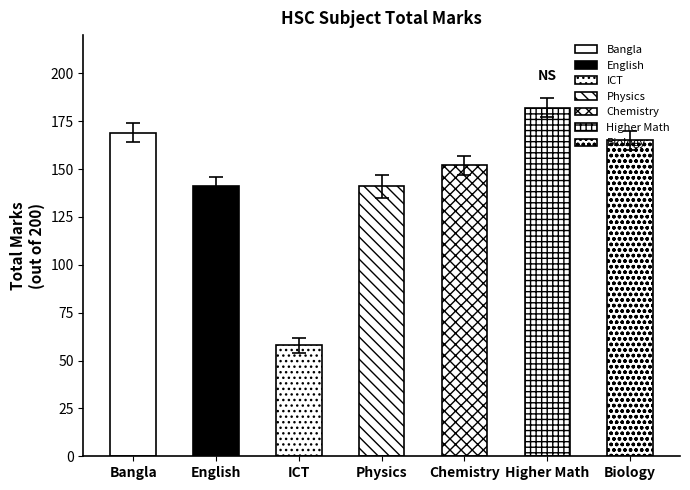

What is the approximate value at Bangla, to the nearest 50?

150